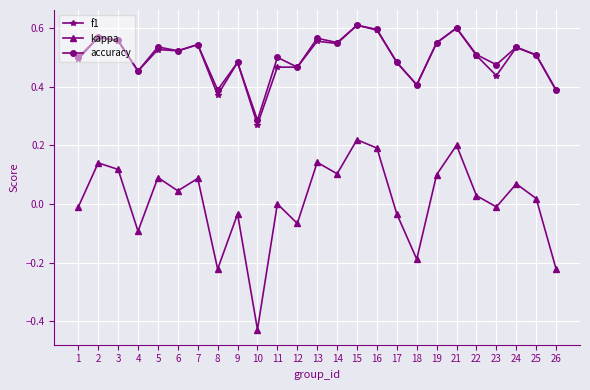

How many interior local peaks does the kappa series have?

9